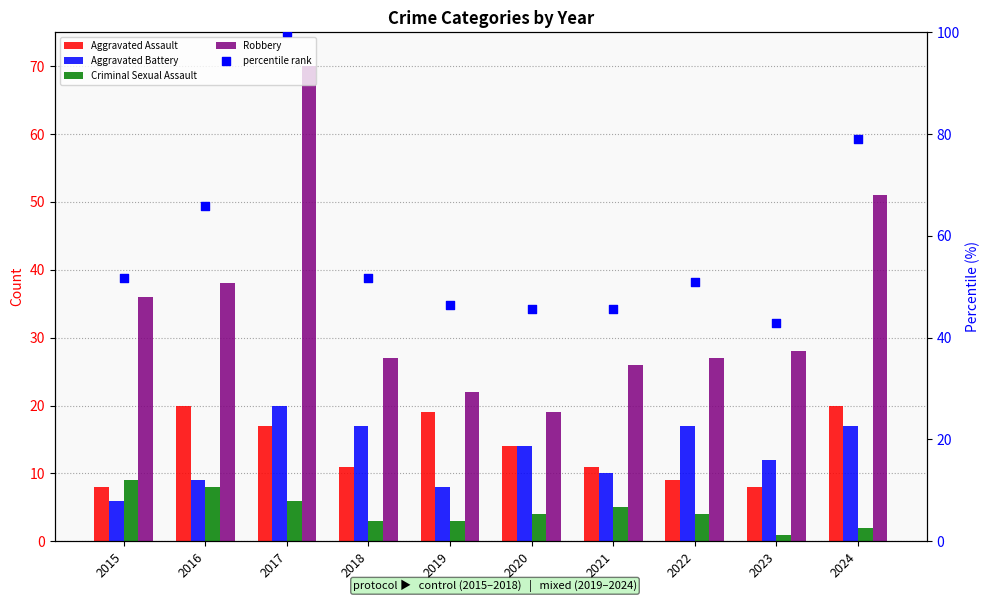

What are all the series names shown in the legend?

Aggravated Assault, Aggravated Battery, Criminal Sexual Assault, Robbery, percentile rank